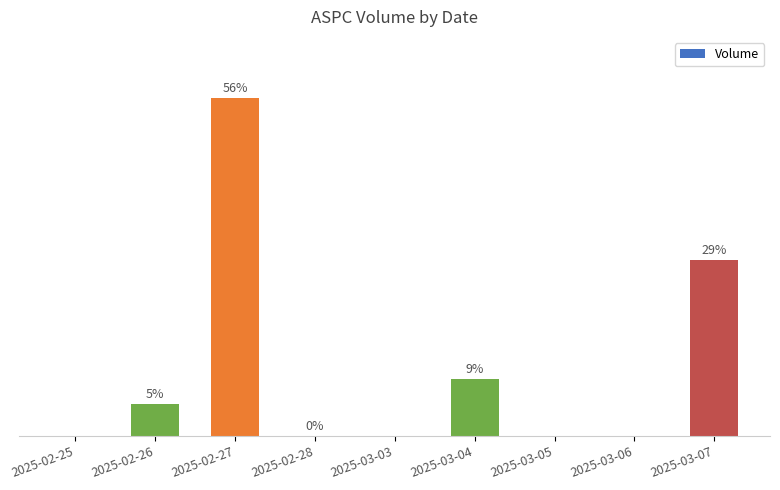

Are the bars horizontal?

No